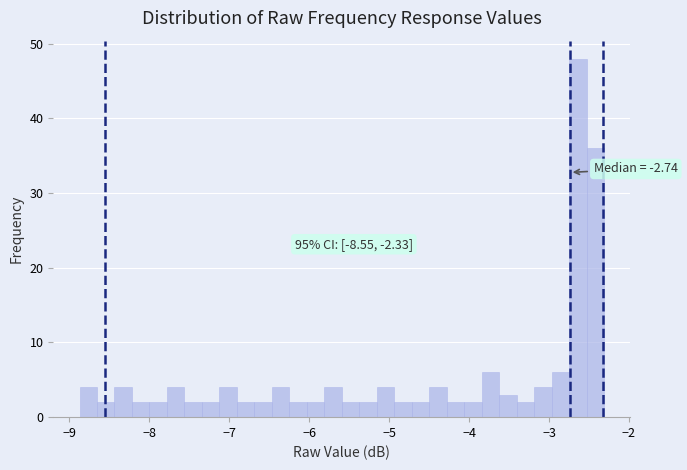

Around what value on the x-axis is the tallest bar? Give the approximate position of its centre, as read against the axis.

-2.6